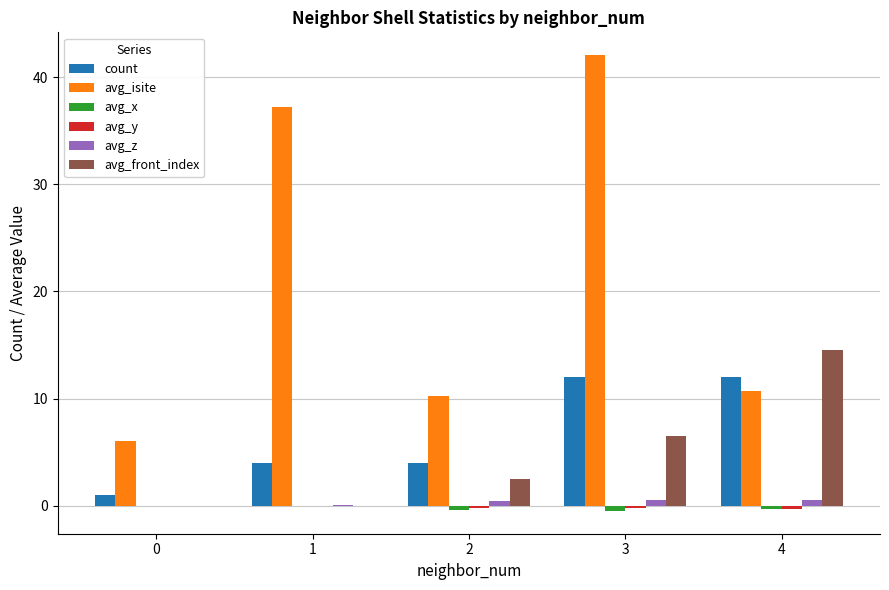

What is the spread (max minus min) of values at 2?

10.6